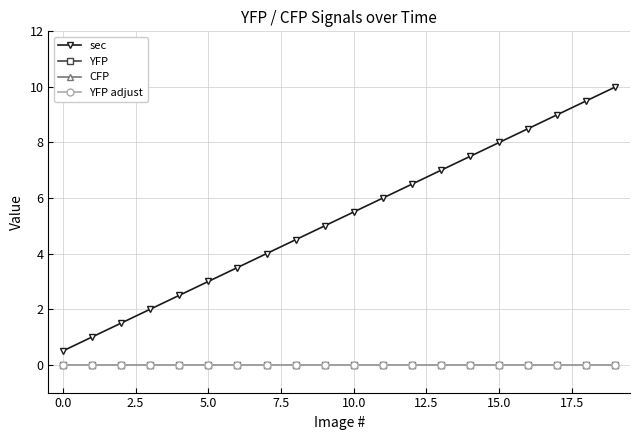

Which series has the widest spread of values?

sec